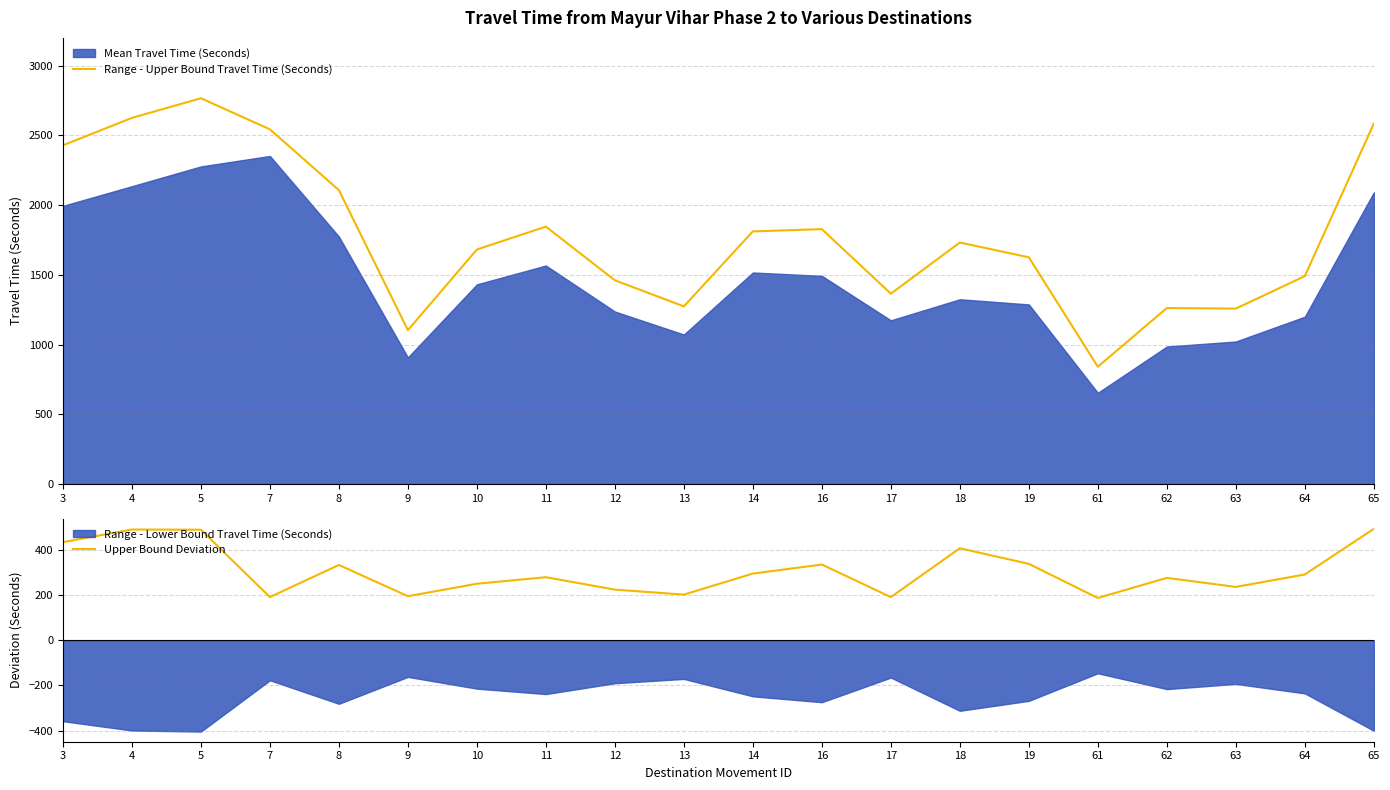

Reading right to left, list all the values displayed in this chart.

Range - Upper Bound Travel Time (Seconds): 65=2585	64=1491	63=1258	62=1262	61=841	19=1626	18=1732	17=1365	16=1828	14=1812	13=1274	12=1461	11=1846	10=1682	9=1103	8=2108	7=2544	5=2767	4=2626	3=2429
Upper Bound Deviation: 65=493	64=291	63=236	62=276	61=187	19=338	18=407	17=191	16=335	14=295	13=202	12=224	11=279	10=250	9=195	8=333	7=191	5=489	4=490	3=434